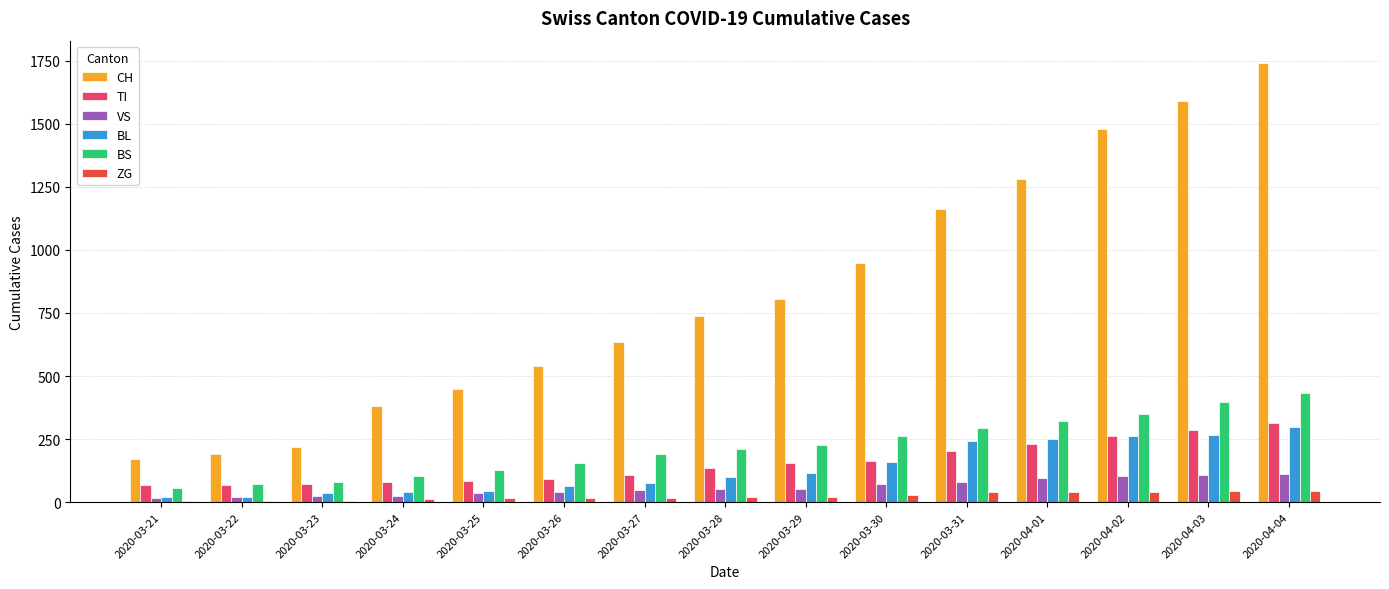

Which series has the largest total across all categories?

CH